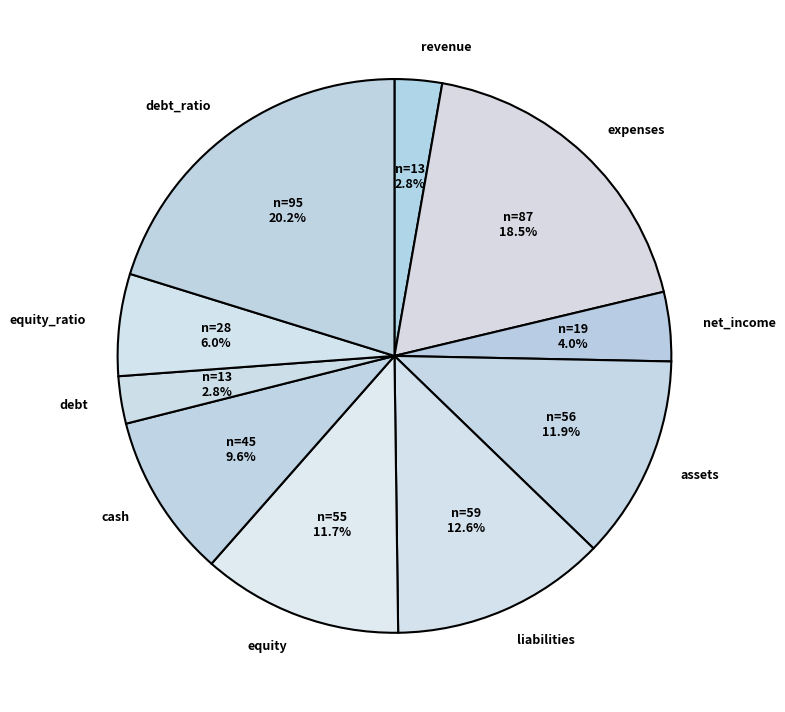

Between equity_ratio and net_income, which is larger?

equity_ratio